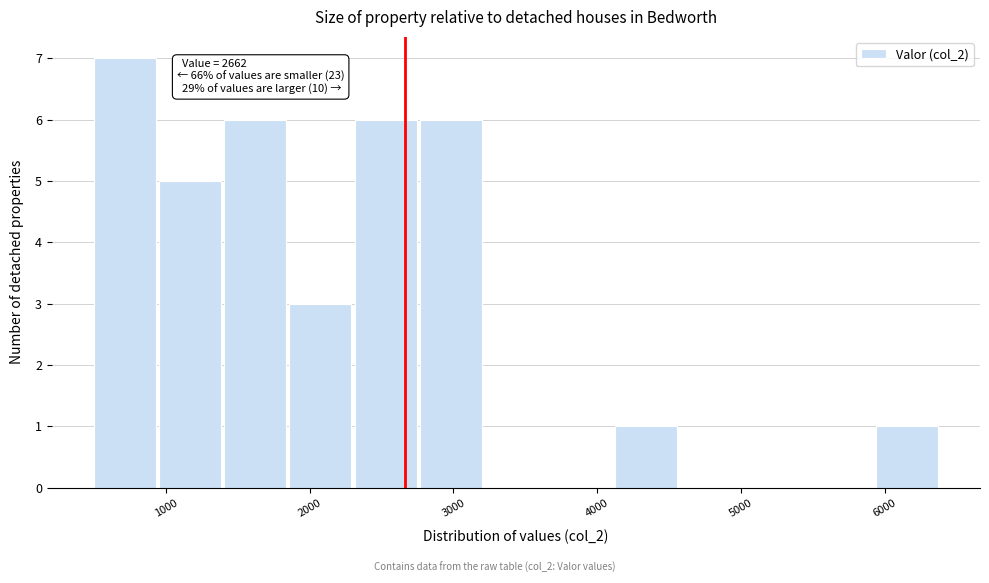

Over which range of the x-axis is the bar tallest?

500 to 1000